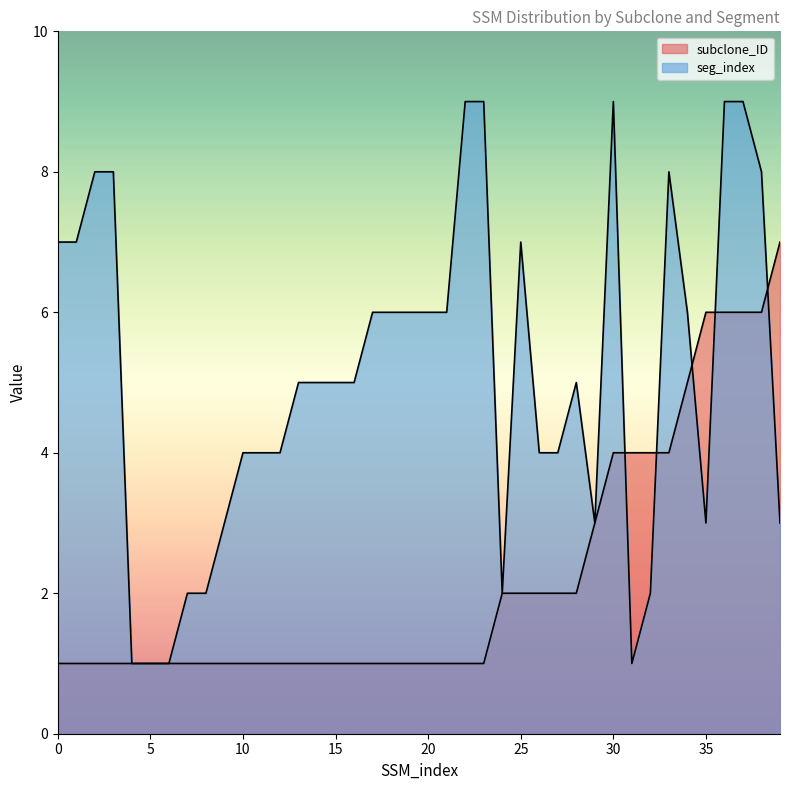

In seg_index, how many points are higher than both neighbors (excluding endpoints)?

4